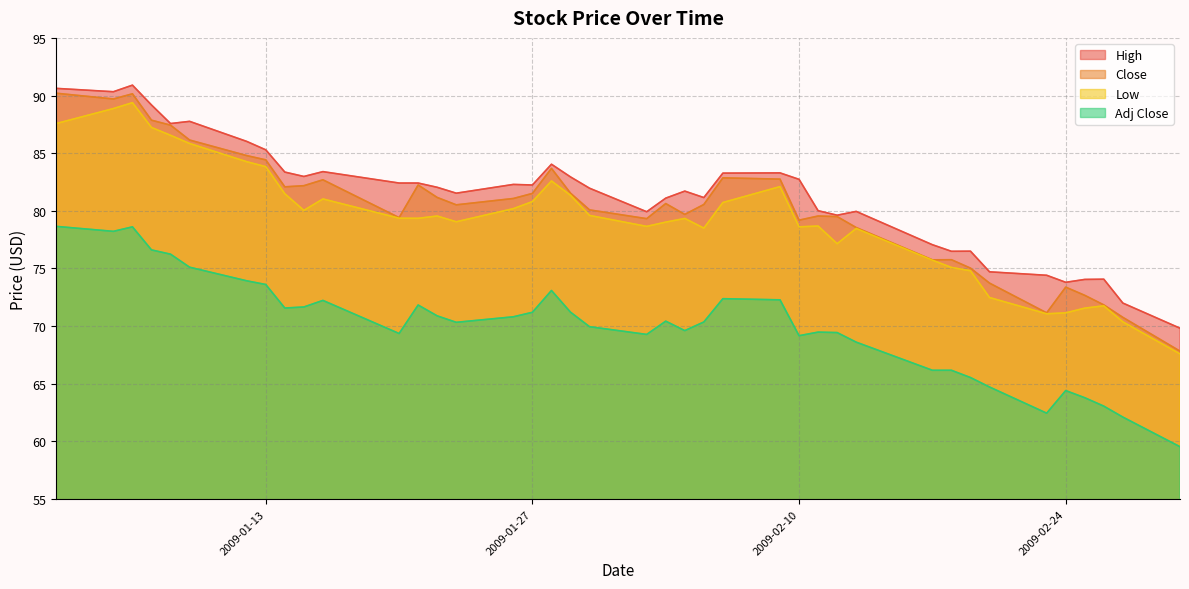

How many interior local peaks does the Close series have?

9